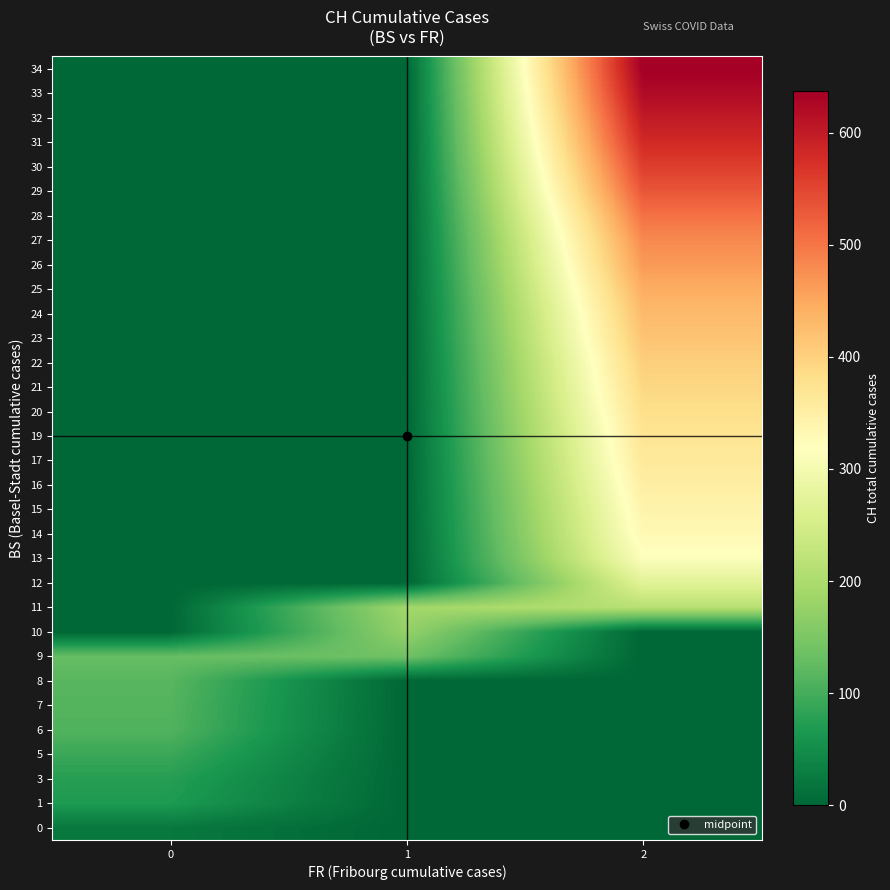

How many distinct data groups are displayed?

32